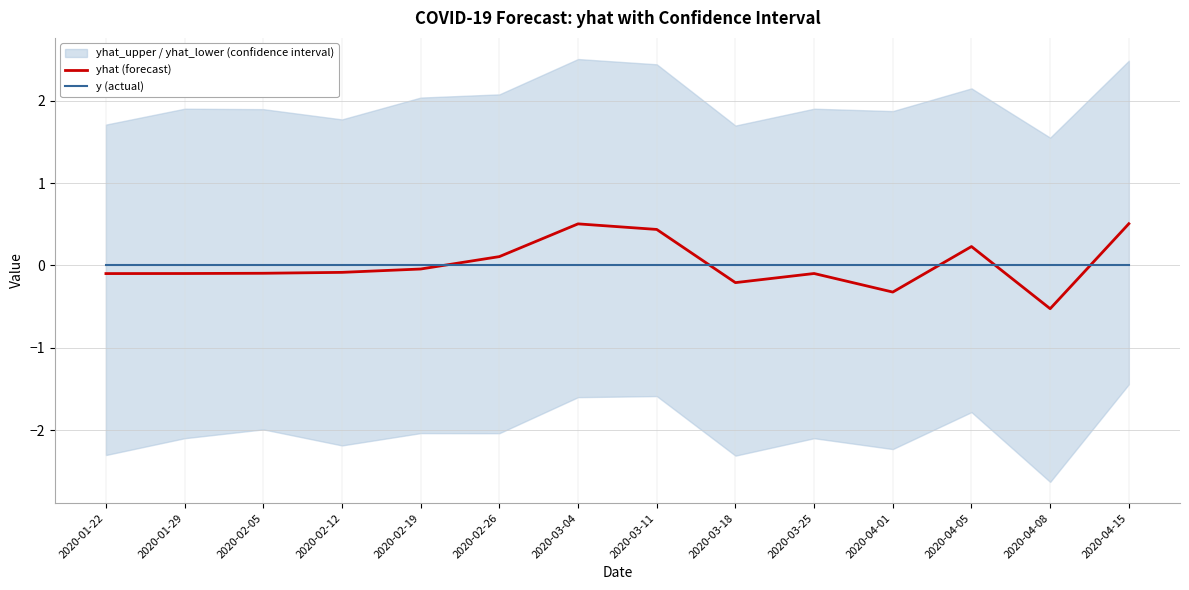

What is the spread (max minus min) of values at 2020-02-26?

0.1